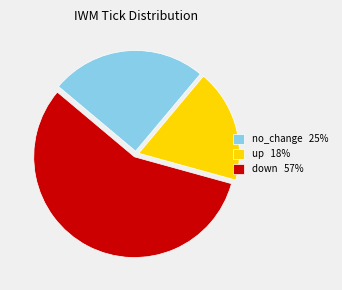

Combined, do no_change 25% and up 18% account for over 50%?

No